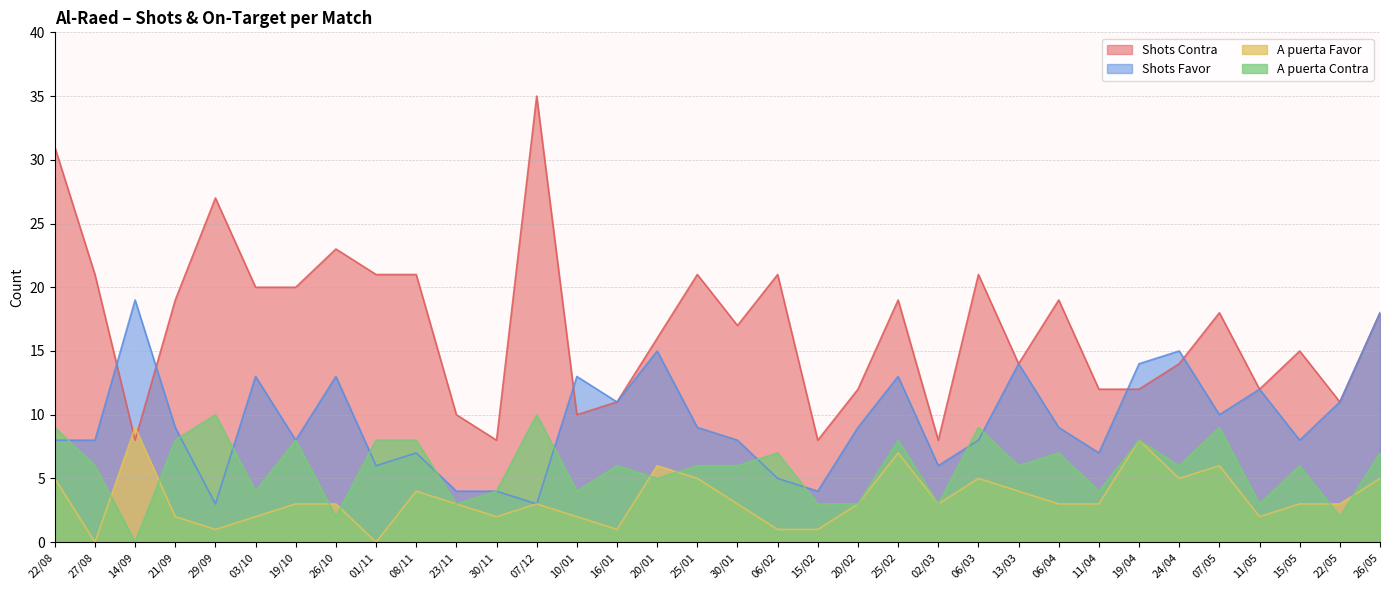

True or false: Shots Contra has more than 1 interior local peaks.

True